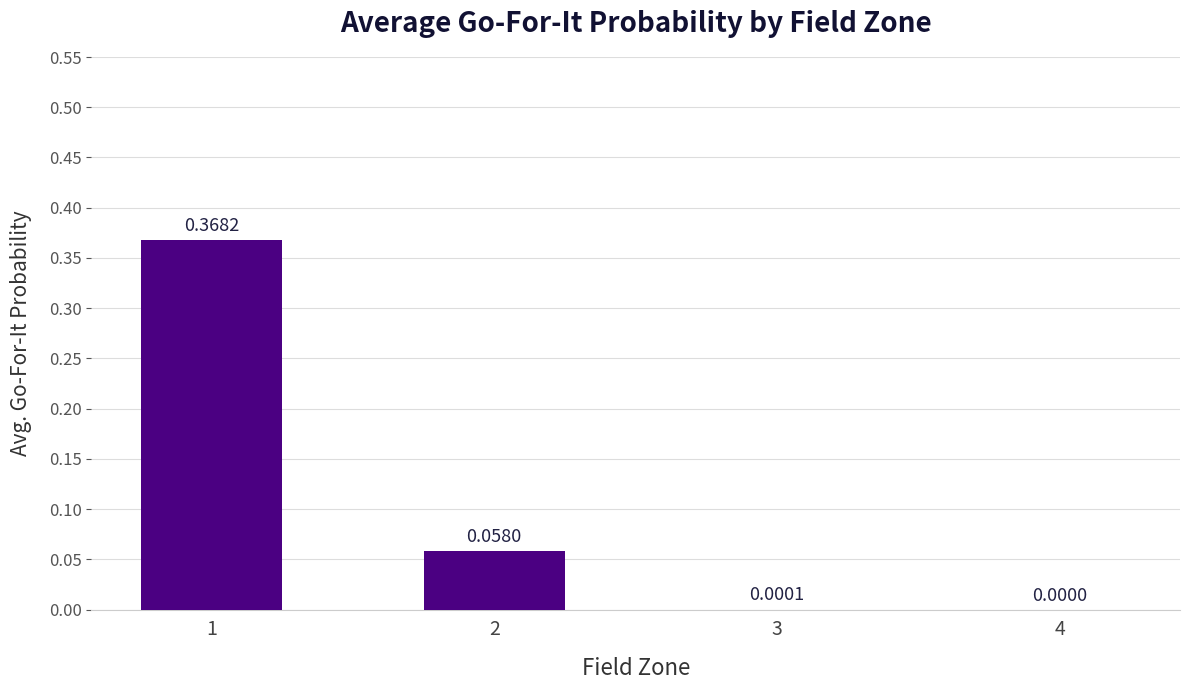

What is the change in value from 1 to 2?

-0.3